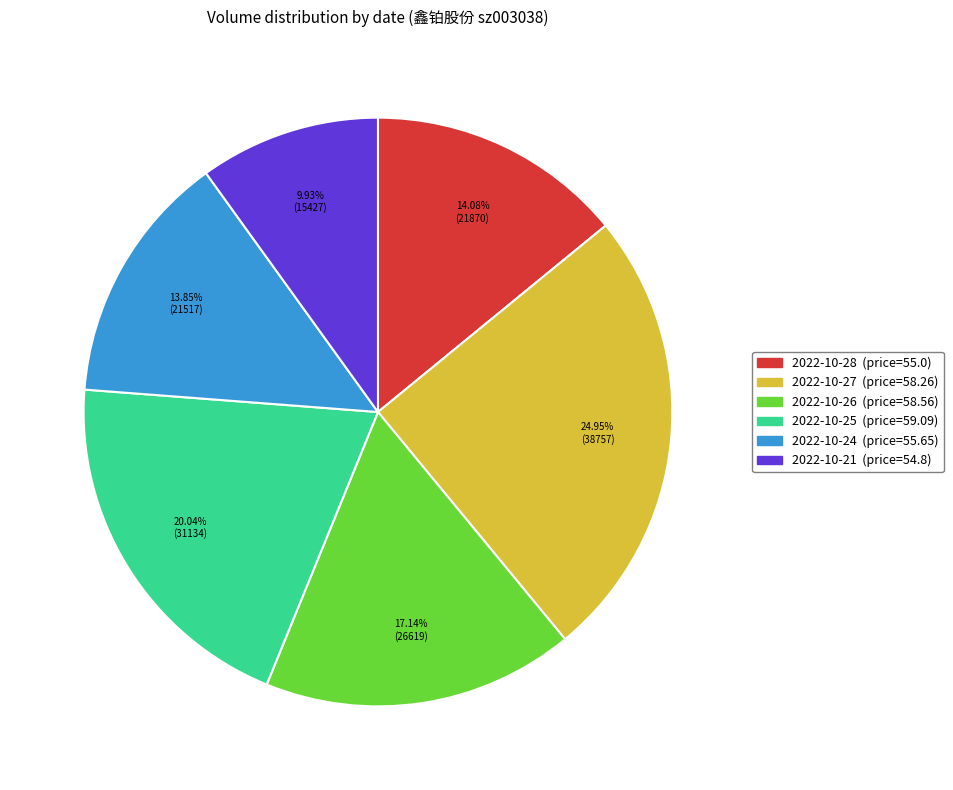

Do 2022-10-24 and 2022-10-28 together represent more than half of the pie?

No